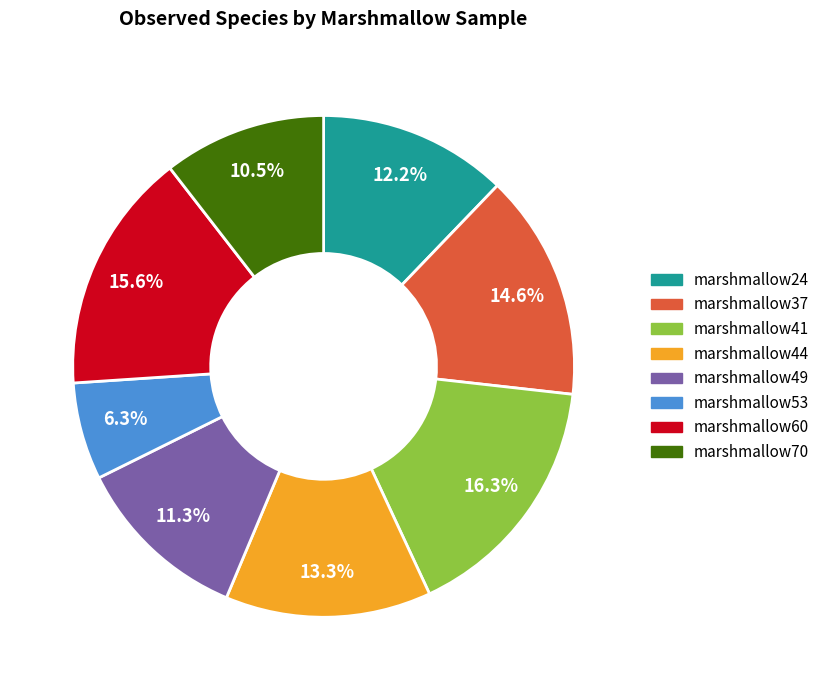

To the nearest percent, what portion does marshmallow24 represent?

12%